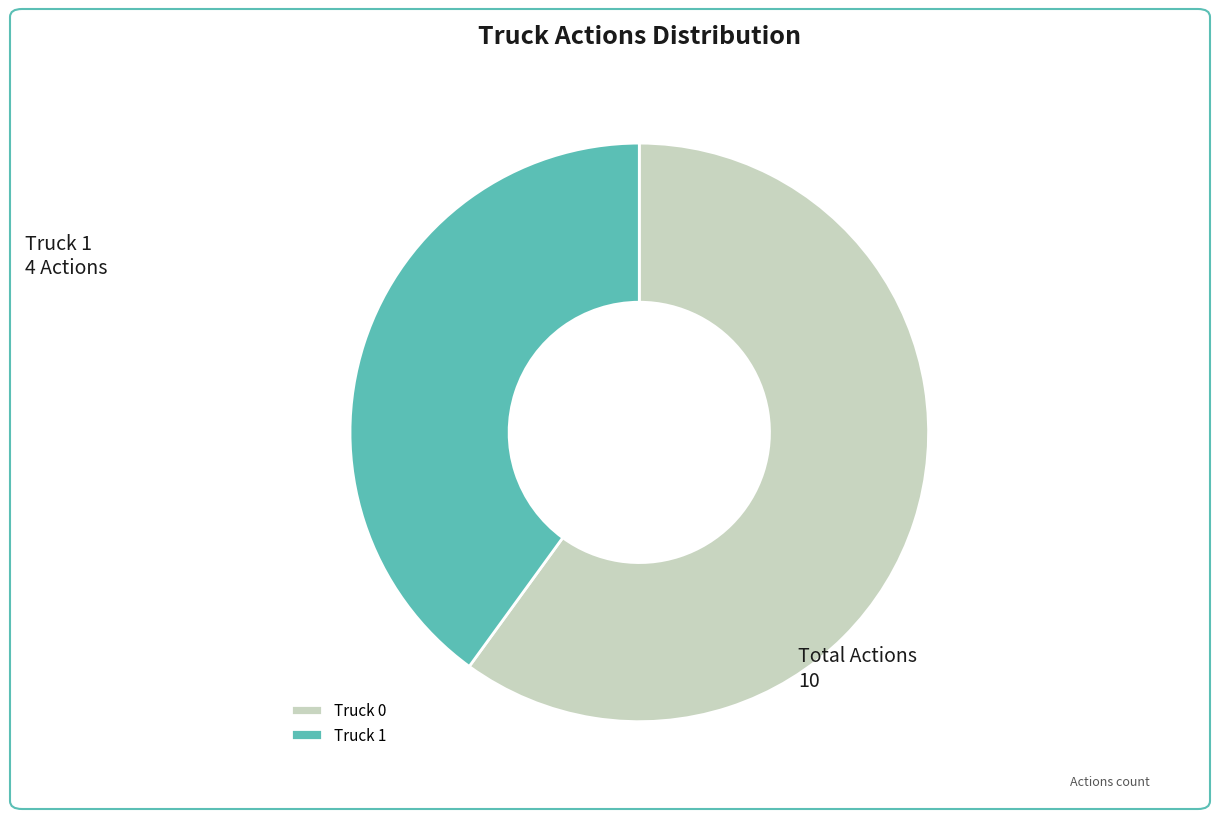

The Truck 1 slice represents 26% of the pie. True or false?

False